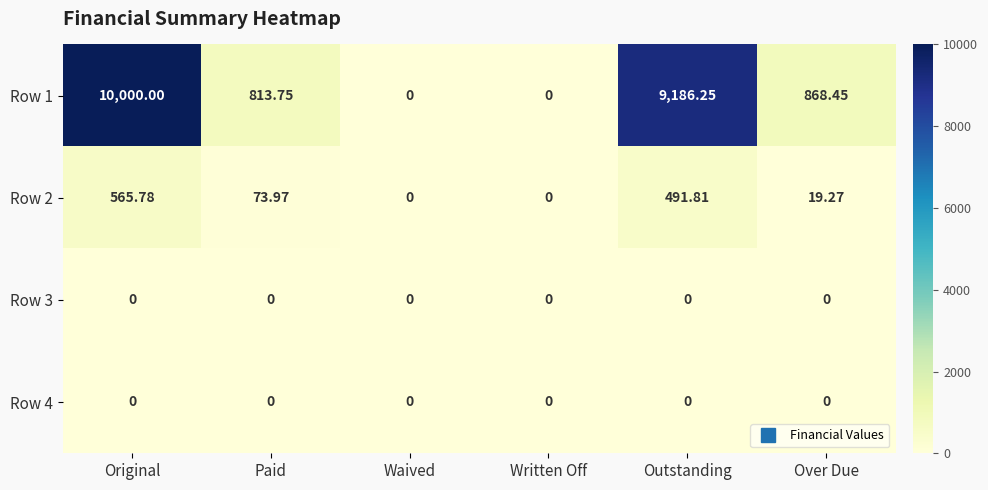

At which category is the sum across all series the highest?

Original